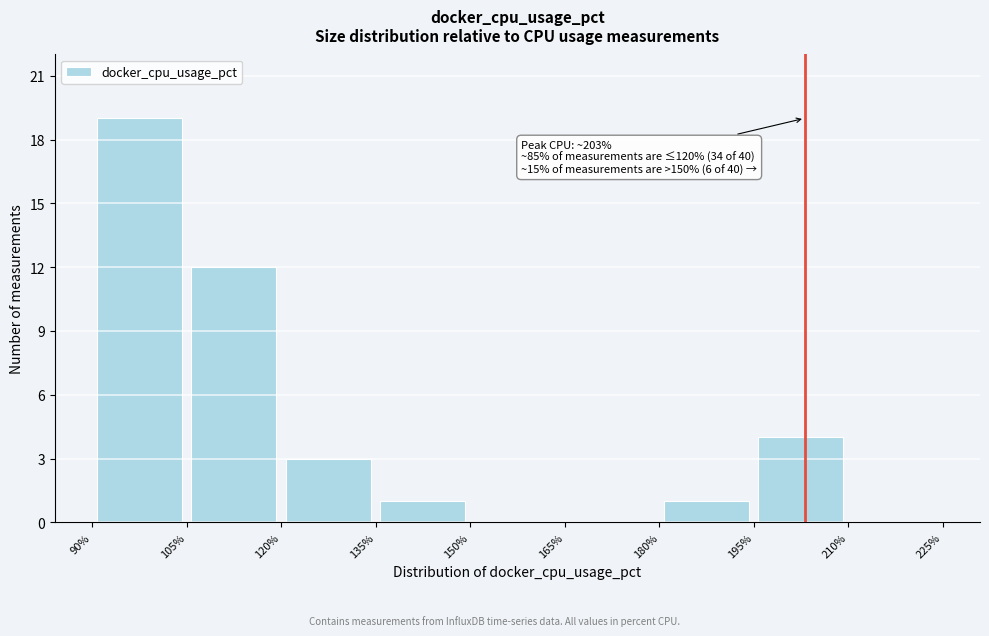

Over which range of the x-axis is the bar tallest?

90% to 105%